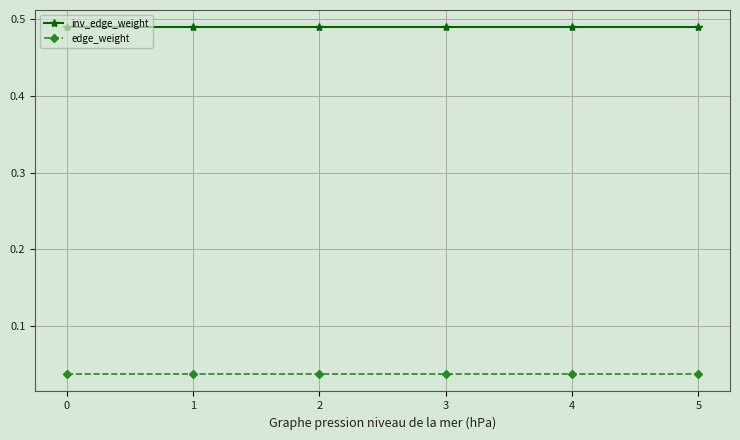

At 4, list the series in order from largest to smallest.

inv_edge_weight, edge_weight